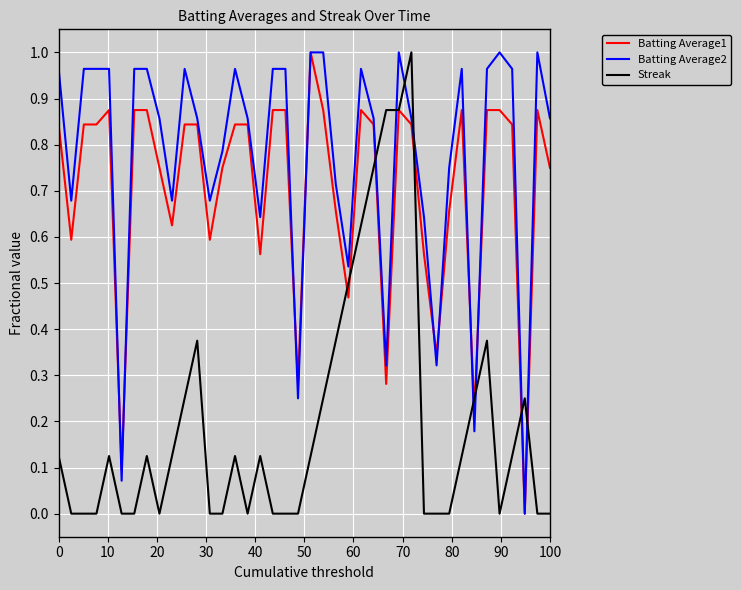

How many intersections are there between Streak and Batting Average2?

8